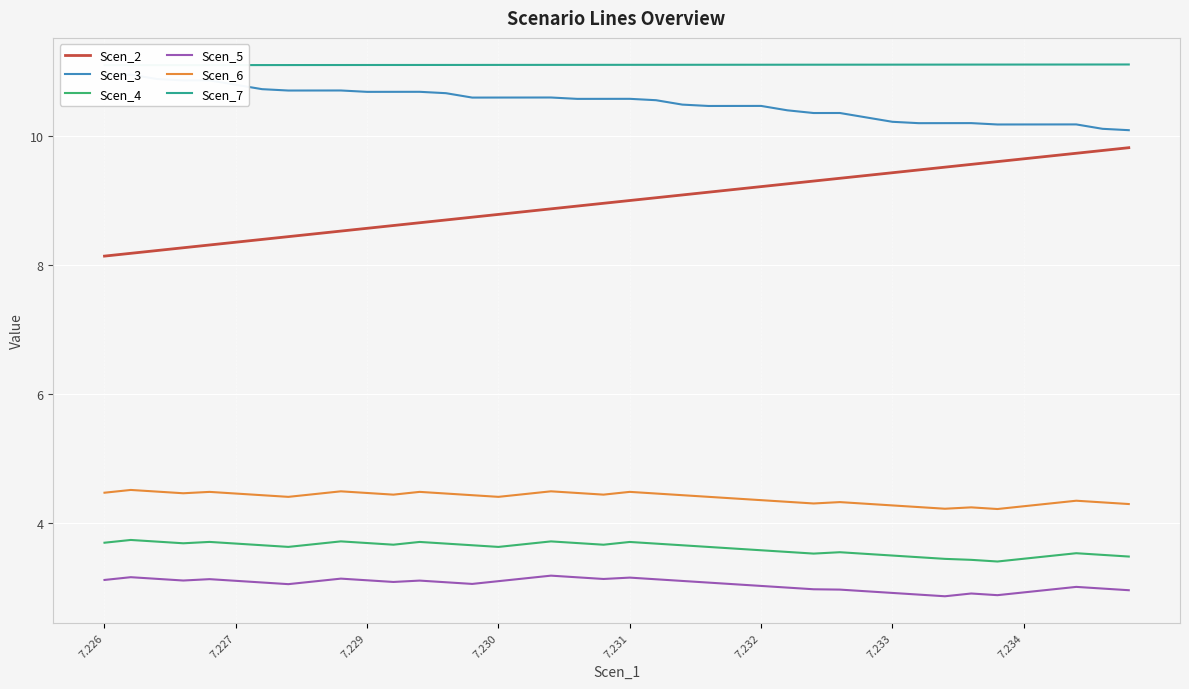

Reading left to right, list all the values displayed in this chart.

Scen_2: 8.1	8.2	8.2	8.3	8.3	8.4	8.4	8.4	8.5	8.5	8.6	8.6	8.7	8.7	8.7	8.8	8.8	8.9	8.9	9.0	9.0	9.0	9.1	9.1	9.2	9.2	9.3	9.3	9.3	9.4	9.4	9.5	9.5	9.6	9.6	9.6	9.7	9.7	9.8	9.8
Scen_3: 10.9	10.9	10.9	10.9	10.9	10.8	10.7	10.7	10.7	10.7	10.7	10.7	10.7	10.7	10.6	10.6	10.6	10.6	10.6	10.6	10.6	10.6	10.5	10.5	10.5	10.5	10.4	10.4	10.4	10.3	10.2	10.2	10.2	10.2	10.2	10.2	10.2	10.2	10.1	10.1
Scen_4: 3.7	3.7	3.7	3.7	3.7	3.7	3.7	3.6	3.7	3.7	3.7	3.7	3.7	3.7	3.7	3.6	3.7	3.7	3.7	3.7	3.7	3.7	3.7	3.6	3.6	3.6	3.6	3.5	3.6	3.5	3.5	3.5	3.5	3.4	3.4	3.5	3.5	3.5	3.5	3.5
Scen_5: 3.1	3.2	3.1	3.1	3.1	3.1	3.1	3.1	3.1	3.1	3.1	3.1	3.1	3.1	3.1	3.1	3.1	3.2	3.2	3.1	3.2	3.1	3.1	3.1	3.1	3.0	3.0	3.0	3.0	3.0	2.9	2.9	2.9	2.9	2.9	2.9	3.0	3.0	3.0	3.0
Scen_6: 4.5	4.5	4.5	4.5	4.5	4.5	4.4	4.4	4.5	4.5	4.5	4.4	4.5	4.5	4.4	4.4	4.5	4.5	4.5	4.4	4.5	4.5	4.4	4.4	4.4	4.4	4.3	4.3	4.3	4.3	4.3	4.3	4.2	4.2	4.2	4.3	4.3	4.4	4.3	4.3
Scen_7: 11.1	11.1	11.1	11.1	11.1	11.1	11.1	11.1	11.1	11.1	11.1	11.1	11.1	11.1	11.1	11.1	11.1	11.1	11.1	11.1	11.1	11.1	11.1	11.1	11.1	11.1	11.1	11.1	11.1	11.1	11.1	11.1	11.1	11.1	11.1	11.1	11.1	11.1	11.1	11.1